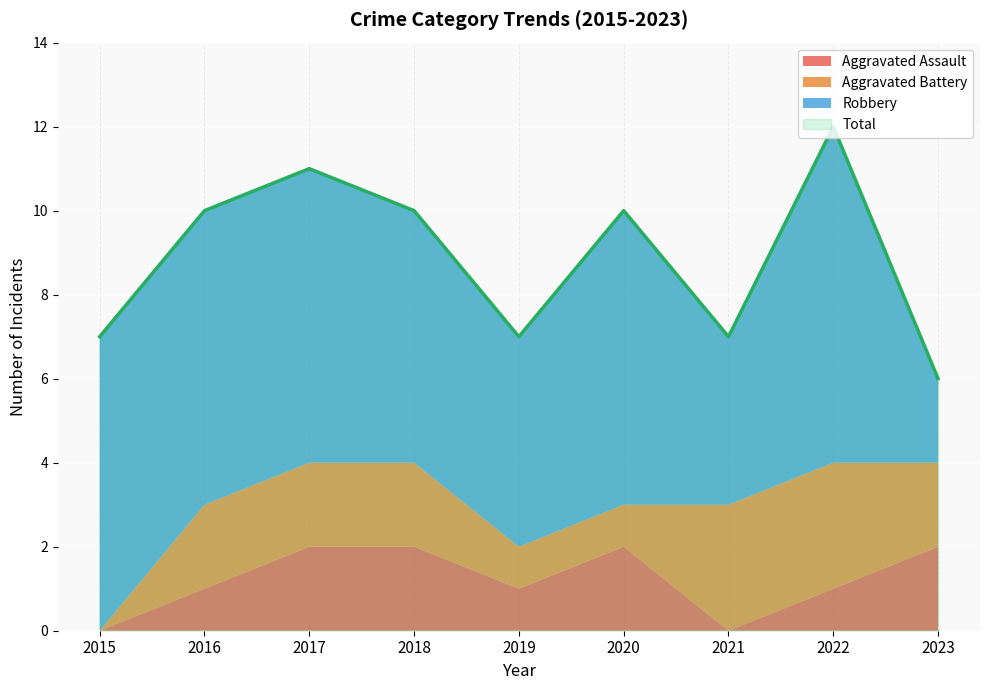

What is the value of the Total point at the 4th from the left?

10